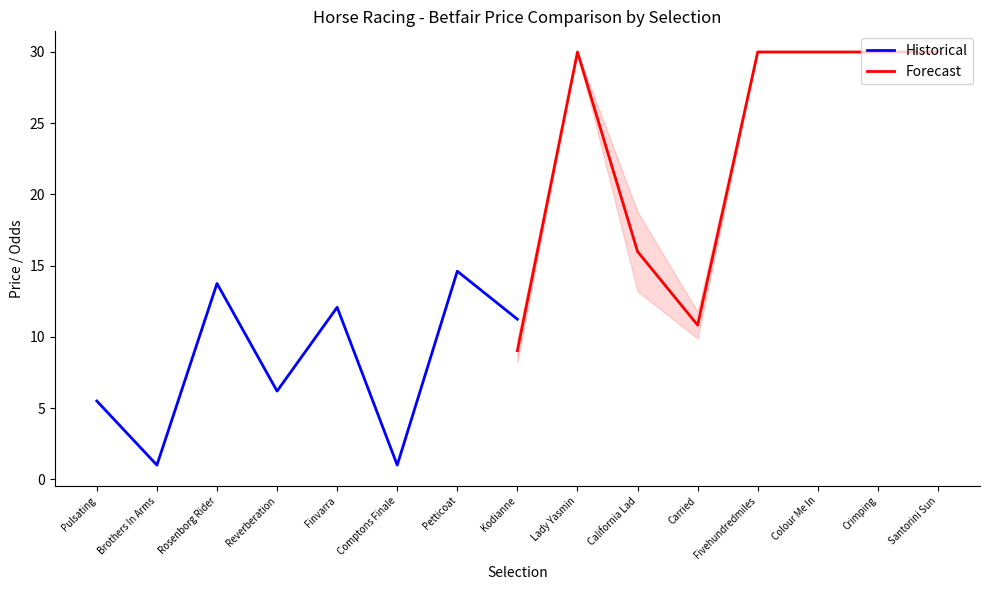

List the series in order of their overall mean, lowest first.

Historical, Forecast